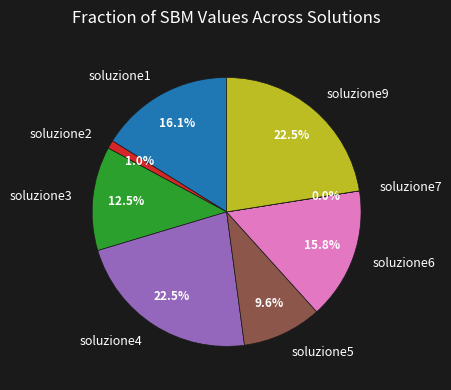

Does soluzione4 represent more than half of the total?

No